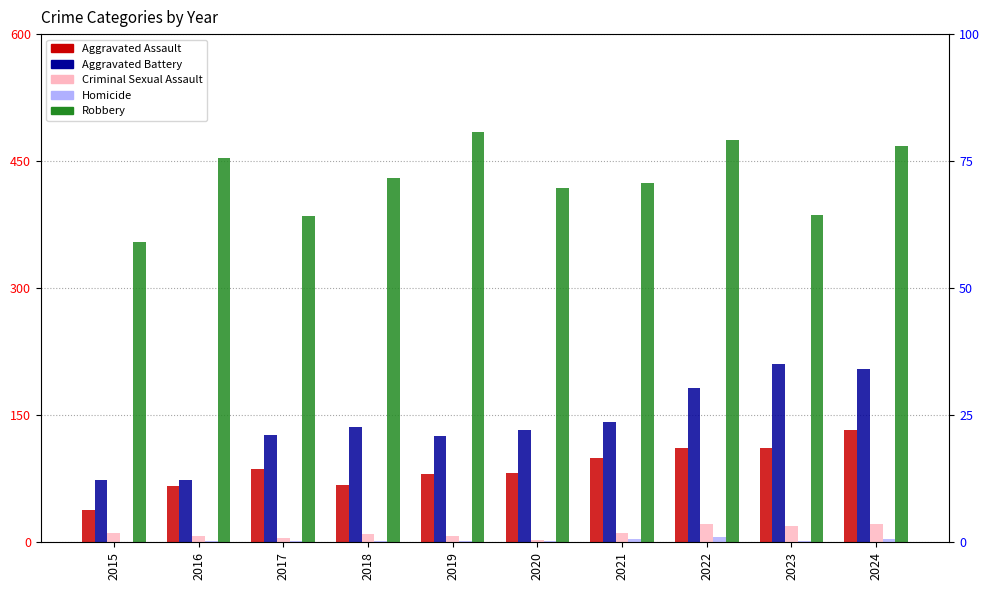

What is the difference between the maximum and minimum values in the Homicide series?

6